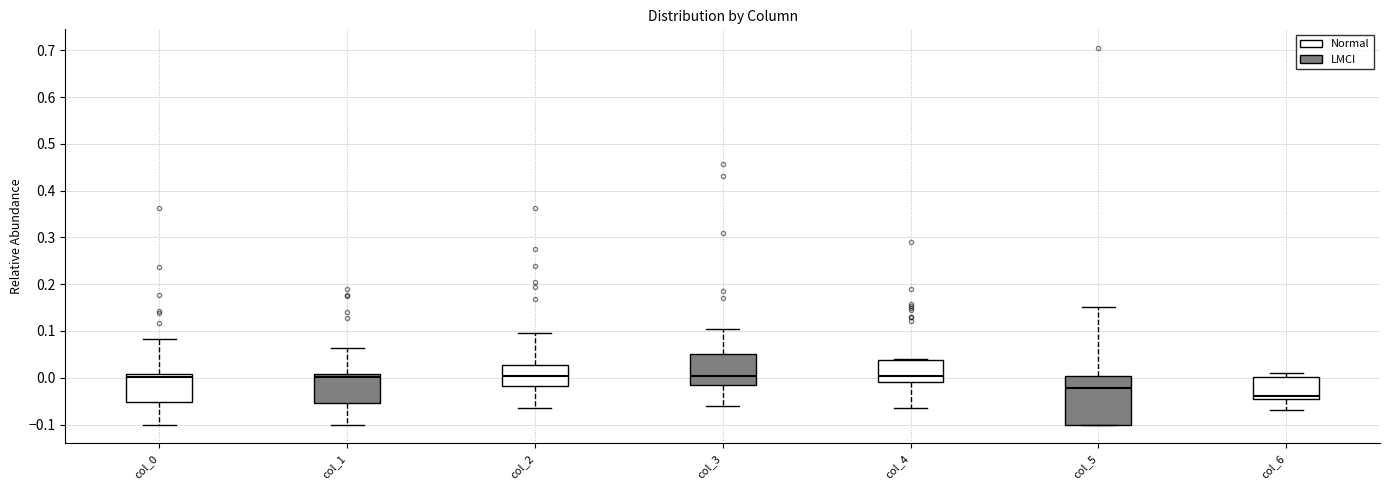

Reading left to right, read every box against the y-axis: the position of its median line, the range the box covers, and the ends of its whiskers. The values are not printed on the chart, so give them approximately, as read against the axis.

col_0: median 0.00, box -0.05 to 0.01, whiskers -0.10 to 0.08
col_1: median 0.00, box -0.05 to 0.01, whiskers -0.10 to 0.06
col_2: median 0.00, box -0.02 to 0.03, whiskers -0.06 to 0.10
col_3: median 0.00, box -0.02 to 0.05, whiskers -0.06 to 0.10
col_4: median 0.00, box -0.01 to 0.04, whiskers -0.06 to 0.04
col_5: median -0.02, box -0.10 to 0.00, whiskers -0.10 to 0.15
col_6: median -0.04, box -0.05 to 0.00, whiskers -0.07 to 0.01